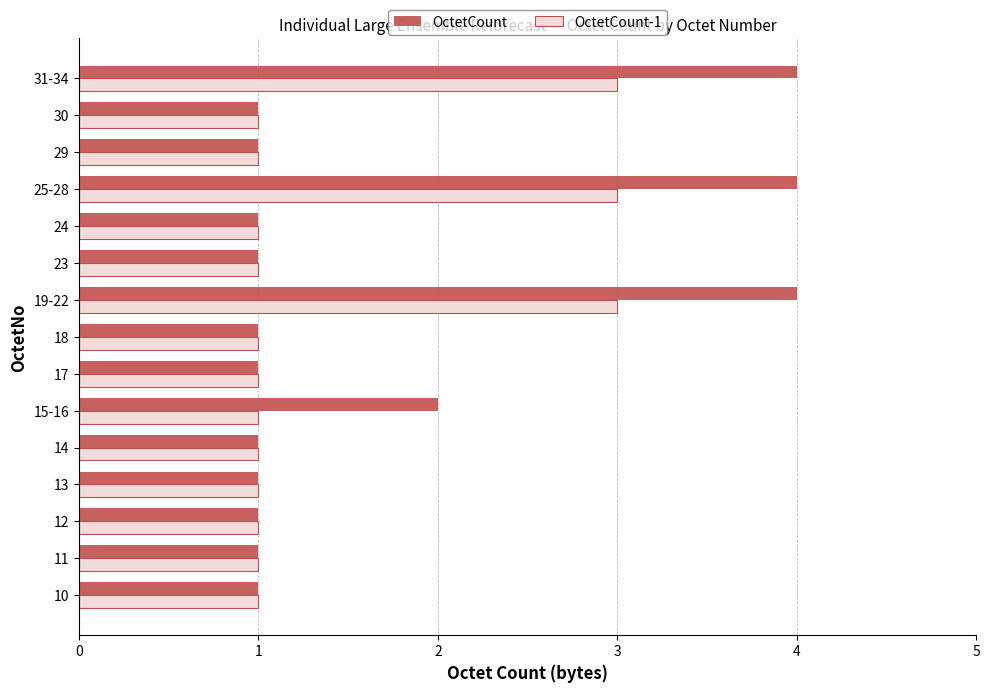

What is the difference between the second highest and second lowest values in the OctetCount series?

3